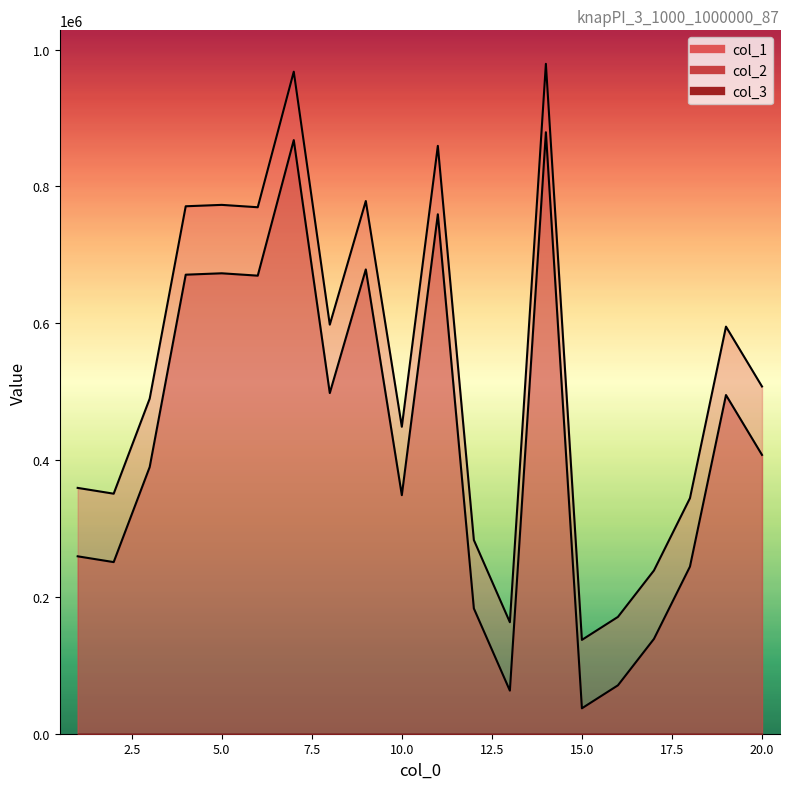

The col_1 series shows 448726 at 10. True or false?

True